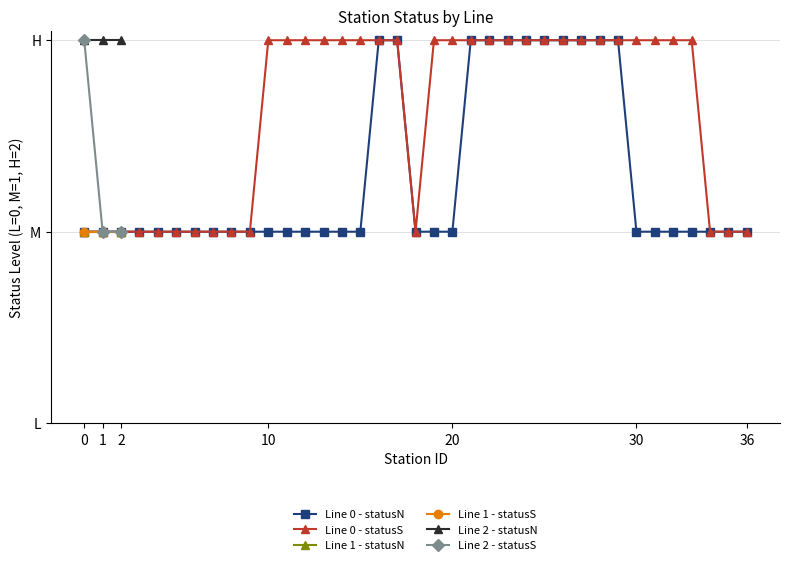

Is this an area chart (filled region under the line)?

No